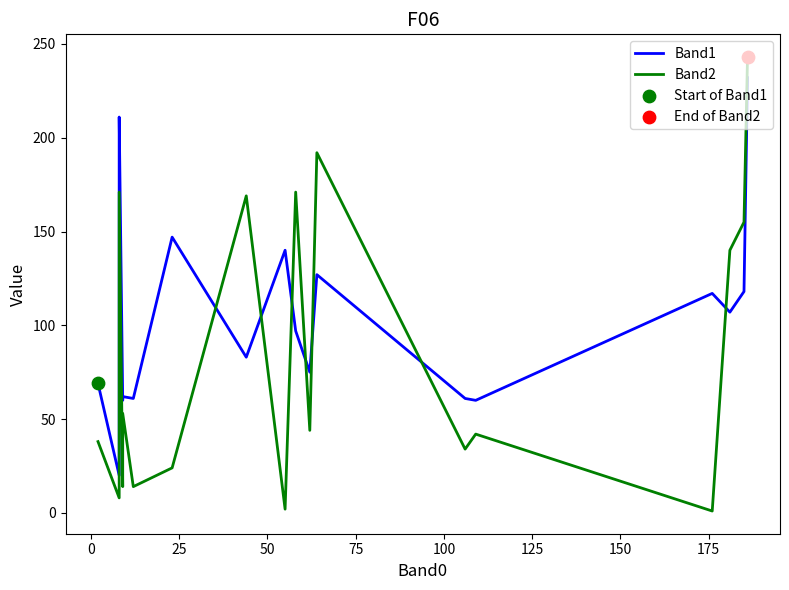

Is the value of Band2 at 0 greater than the value of Band1 at 175?

No